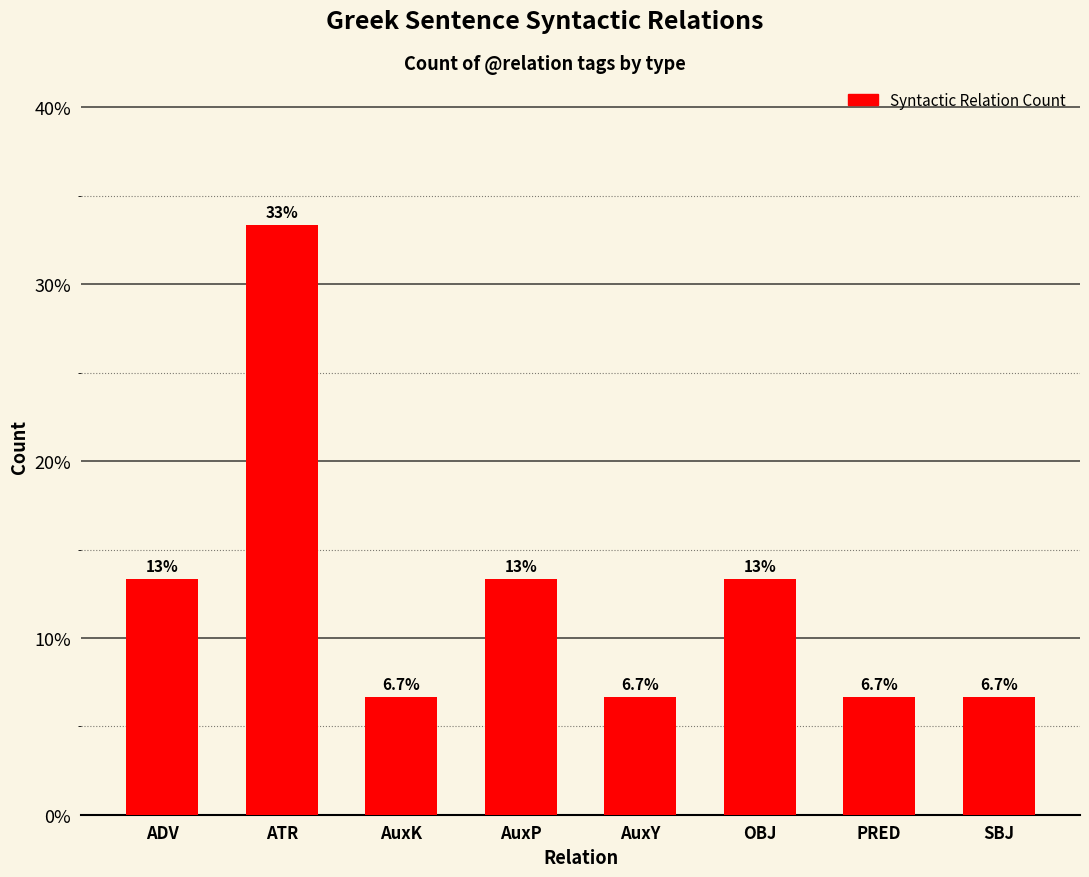

What is the difference between the values at ATR and AuxK?

26.7